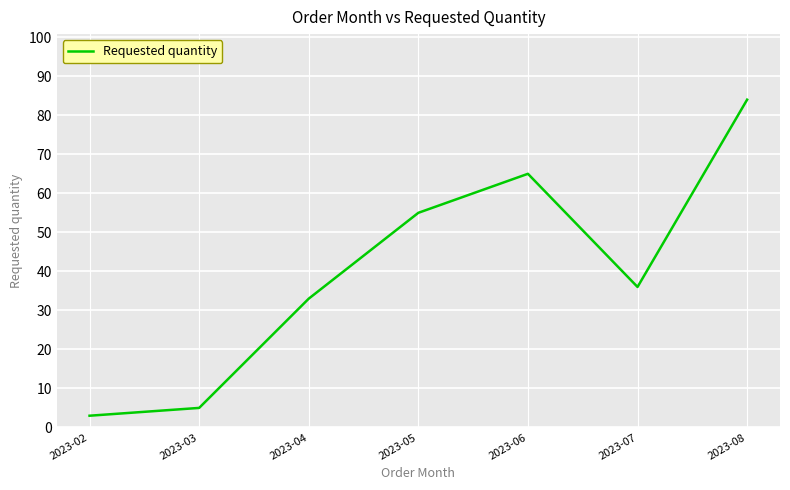

Between 2023-03 and 2023-04, which is larger?

2023-04